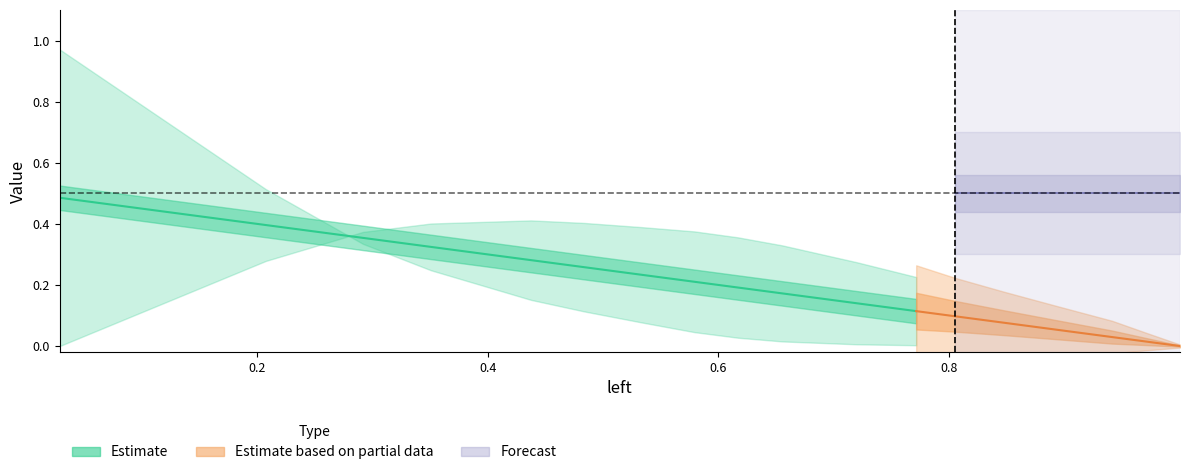

What is the average value of the bottom series?

0.1